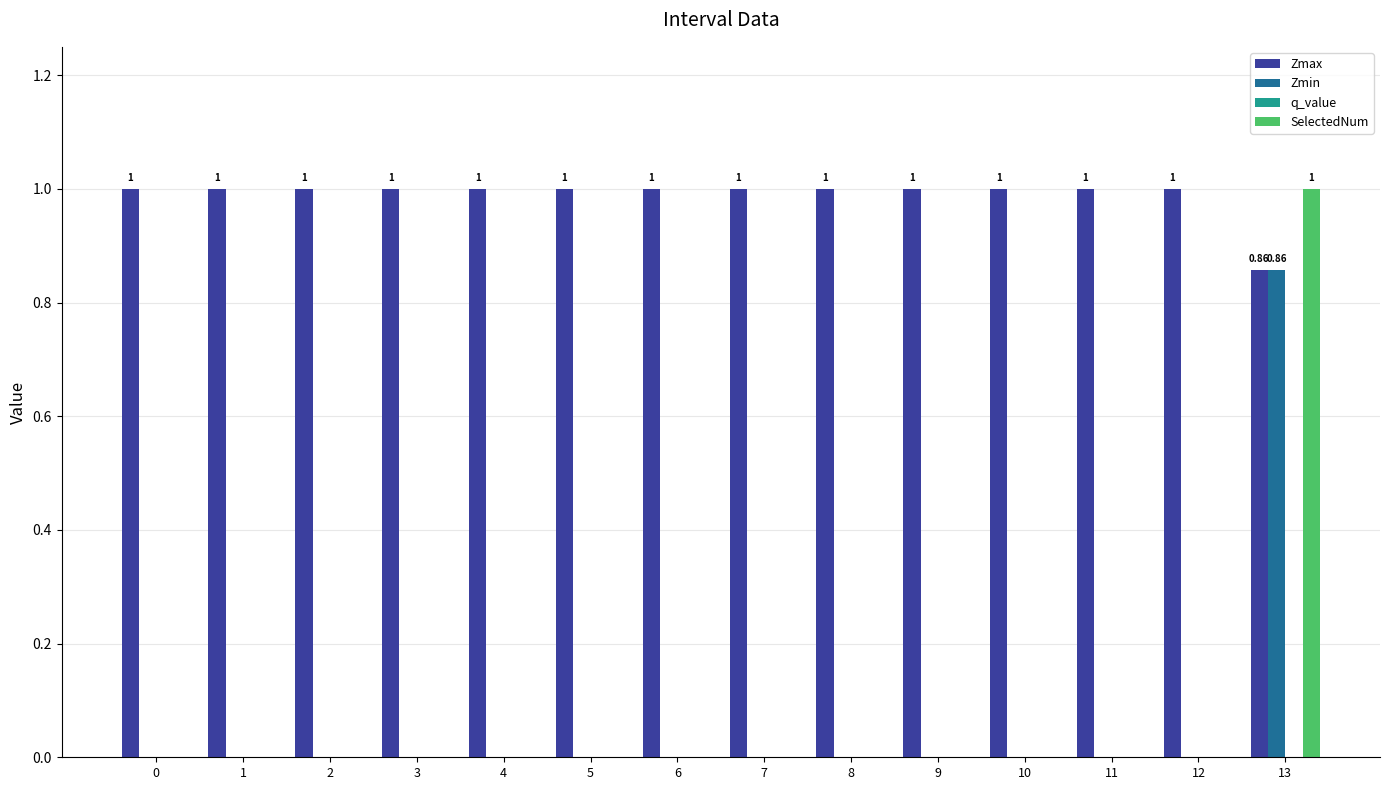

At which category is the sum across all series the highest?

13